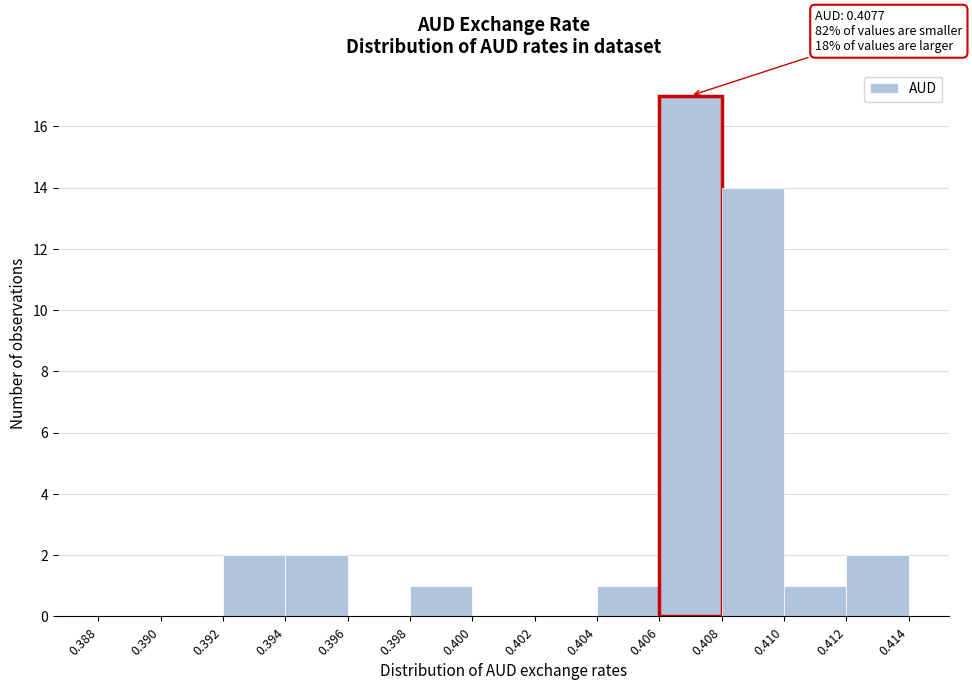

Which range on the x-axis has the tallest bar?

0.406 to 0.408